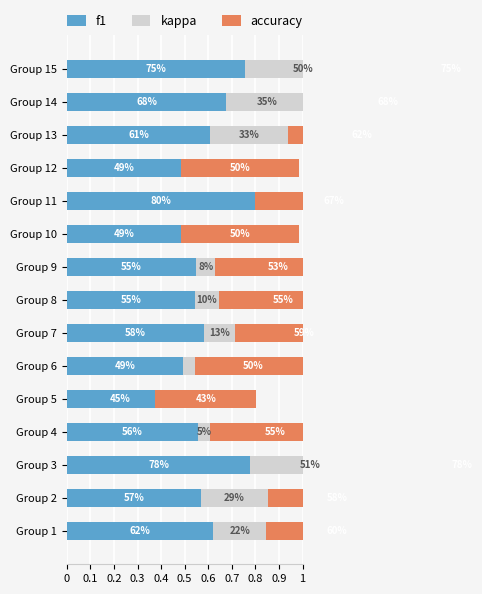

How many data points does each series have?

15